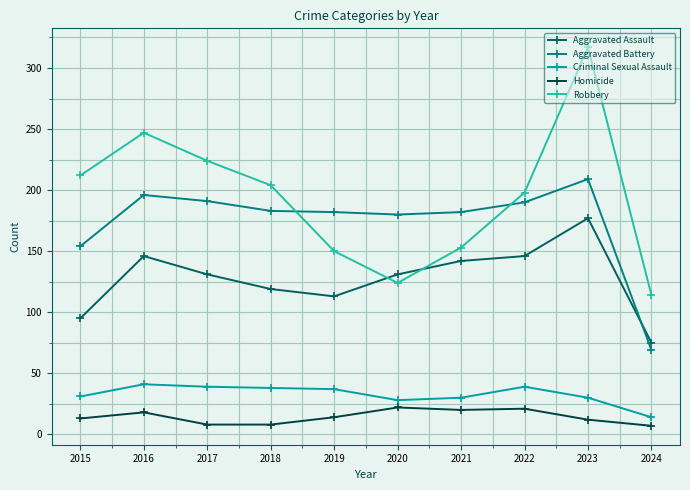

What is the difference between the maximum and second lowest values in the Robbery series?

193